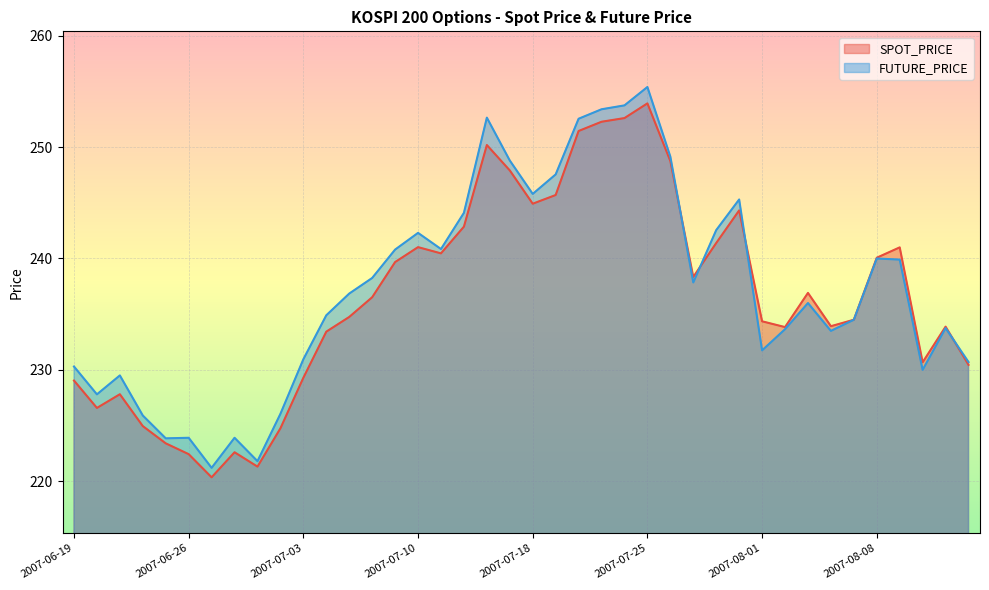

What is the label of the 19th point from the right?

2007-07-19